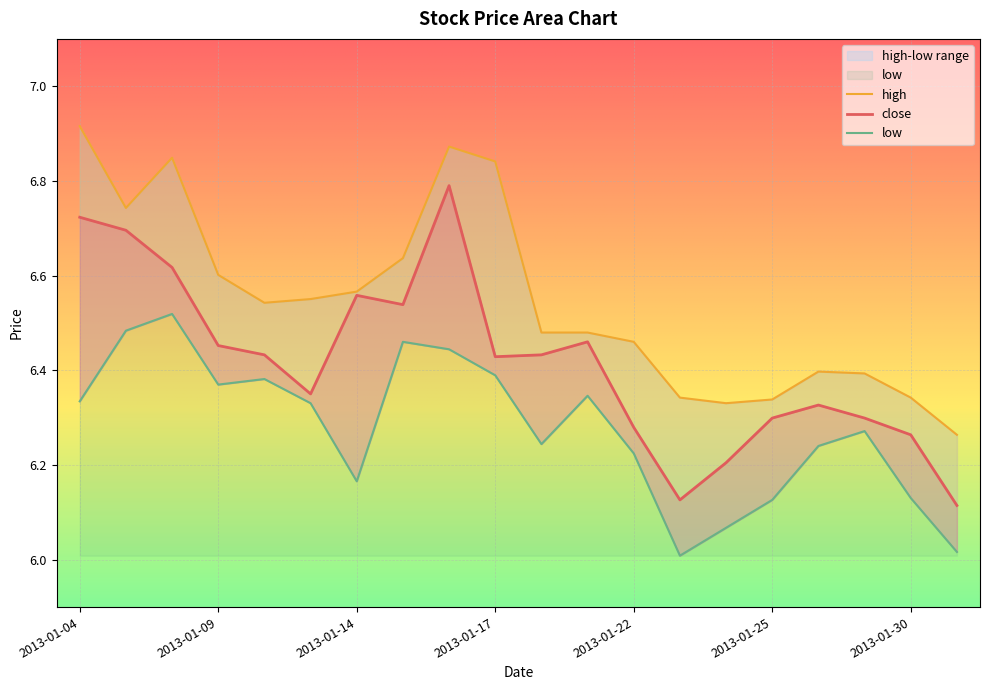

Read the high value at 2013-01-11.

6.6